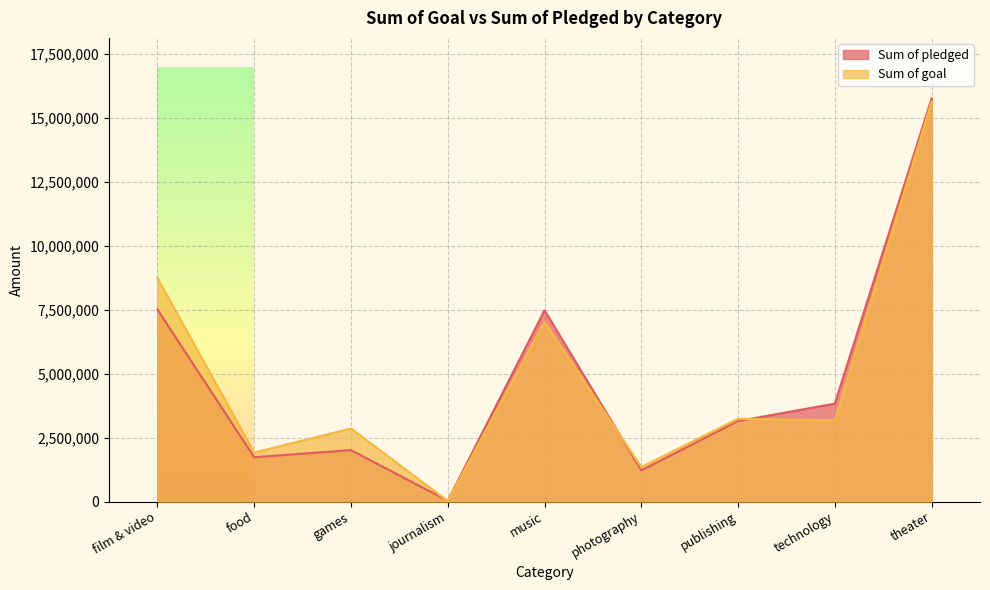

How many data points in Sum of goal are less than 3177400?

4